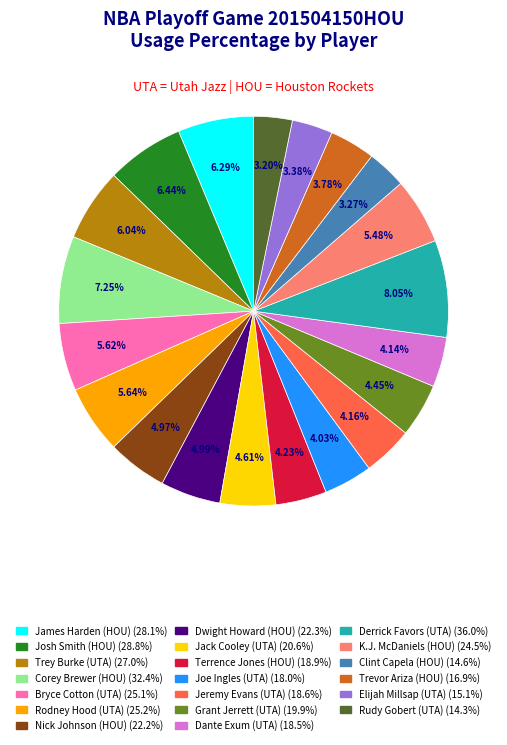

Does Jack Cooley (UTA) represent more than half of the total?

No